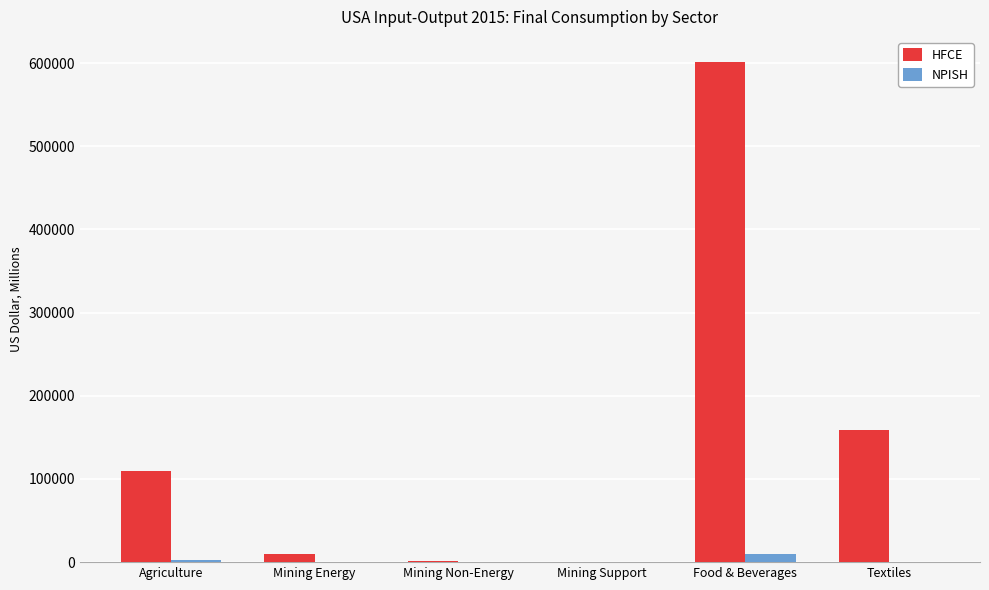

What is the spread (max minus min) of values at Mining Energy?

9820.1